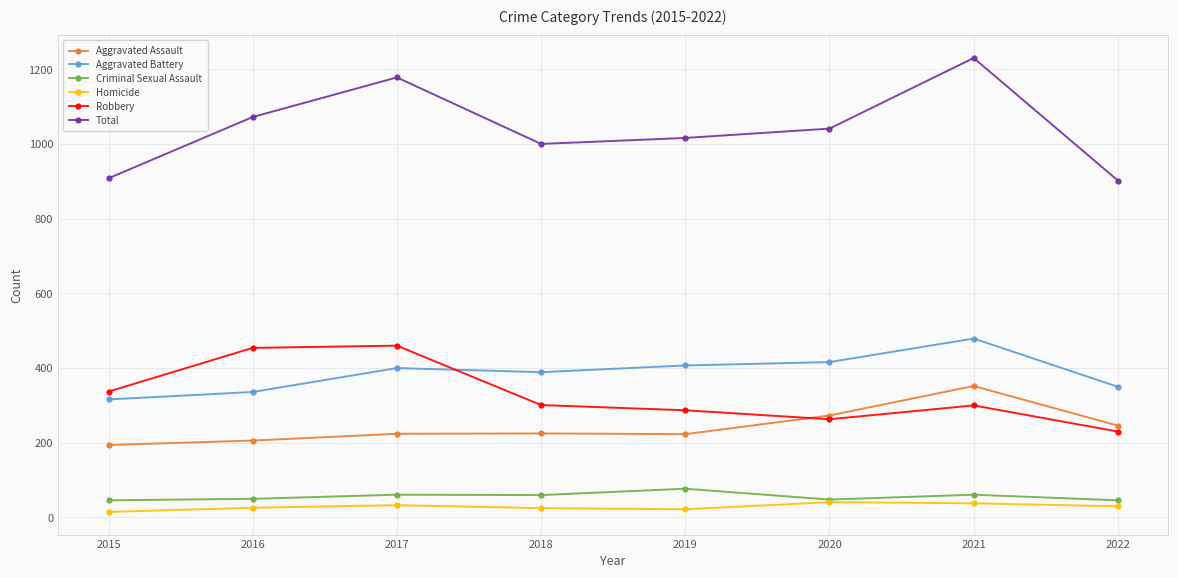

Read the Total value at 2021, to the nearest 10.

1230